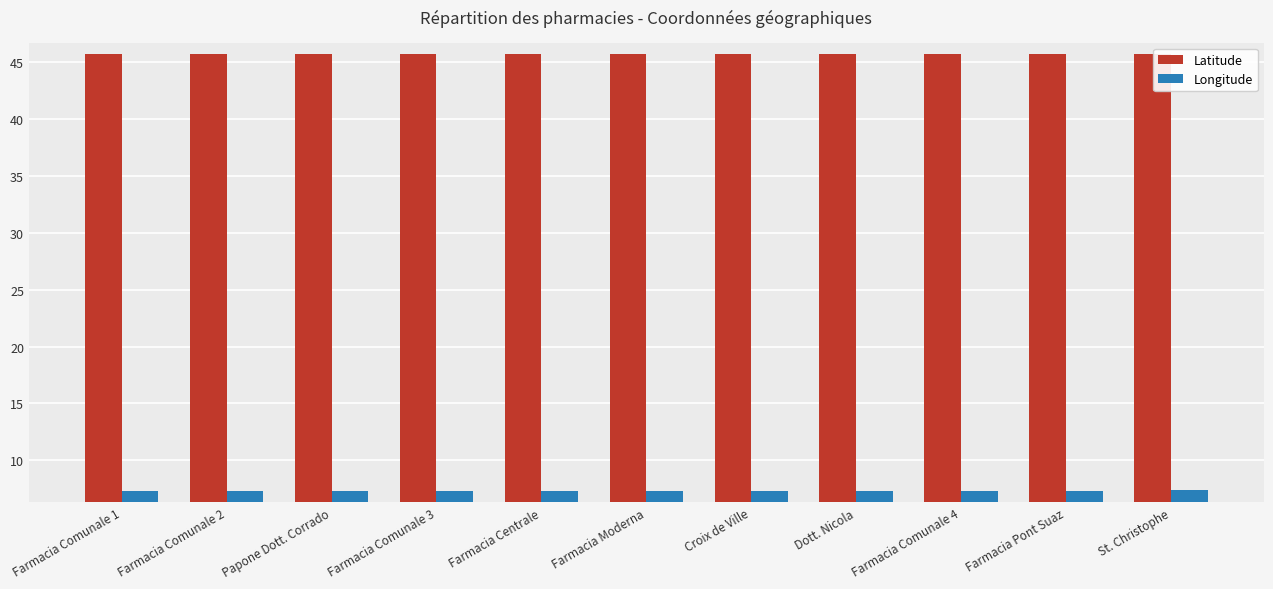

How many groups of bars are there?

11